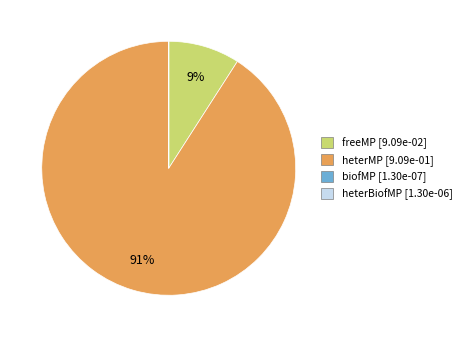

To the nearest percent, what portion does freeMP represent?

9%